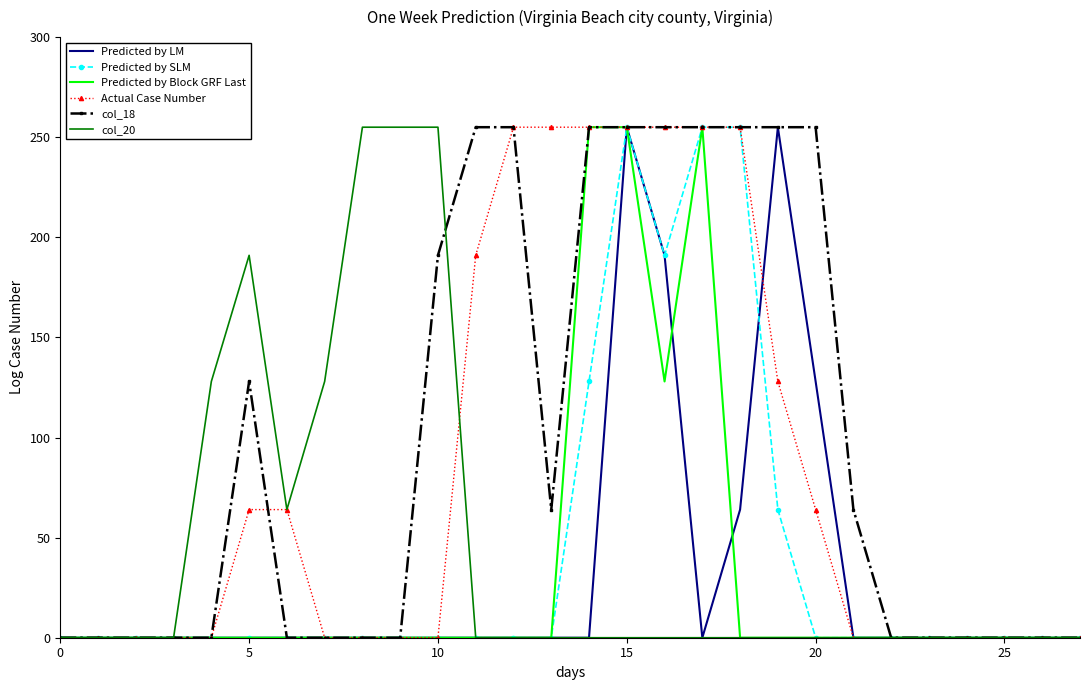

What is the difference between the maximum and second lowest values in the Predicted by LM series?

255